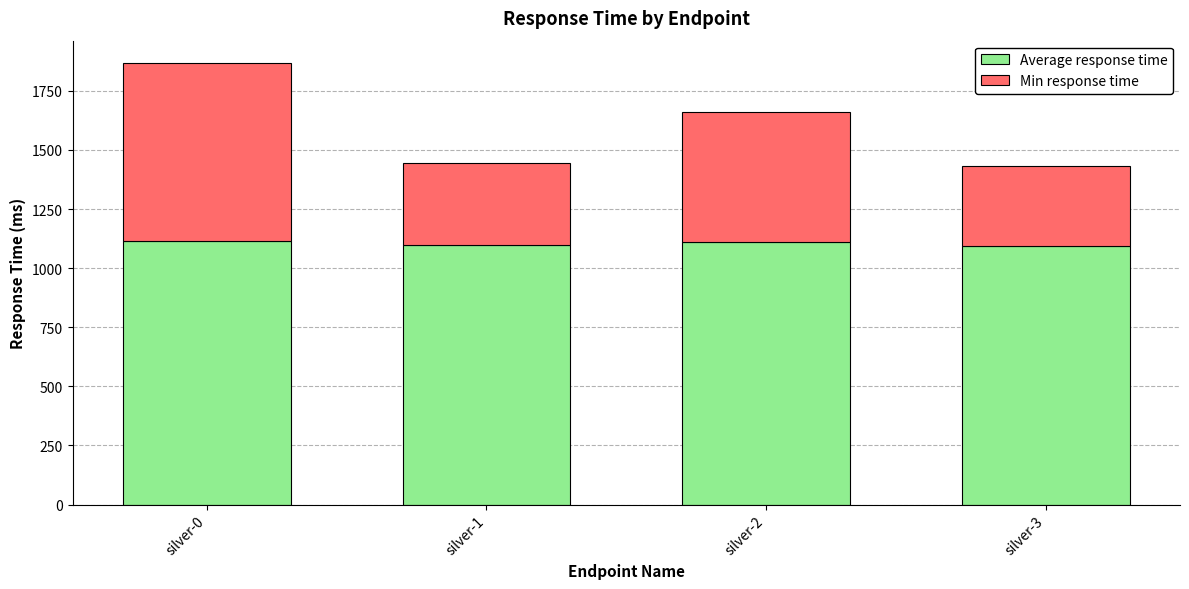

At which category is the sum across all series the highest?

silver-0